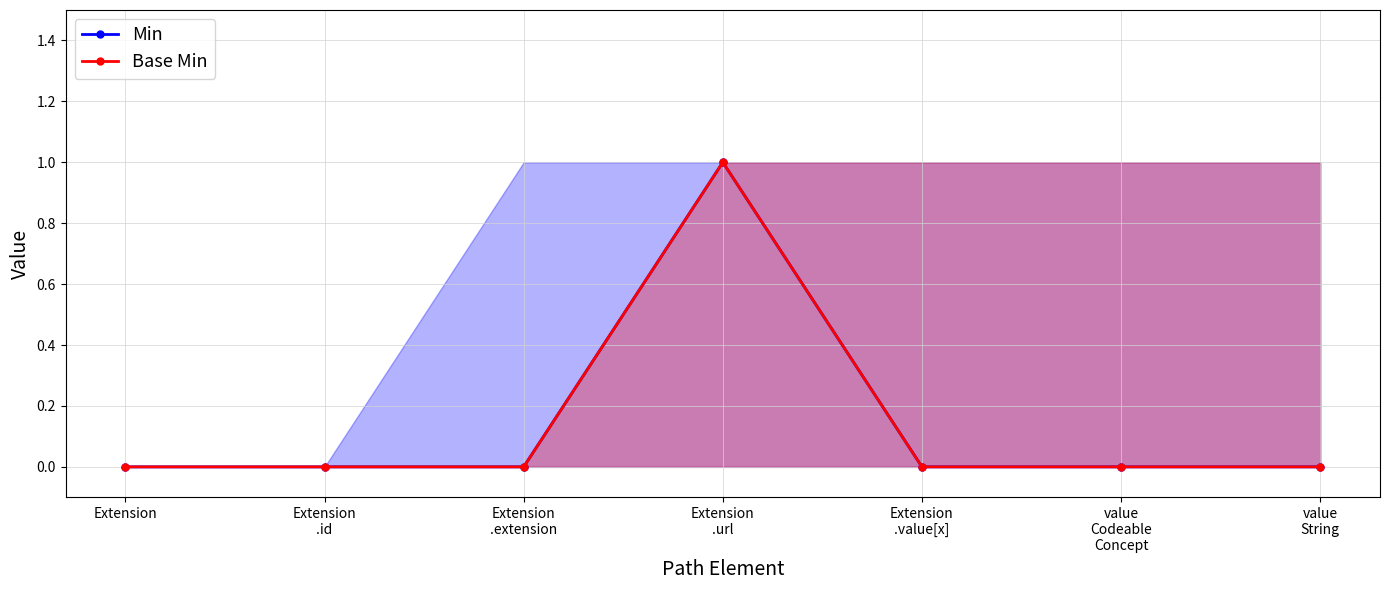

At which label does Min reach its peak?

Extension
.url